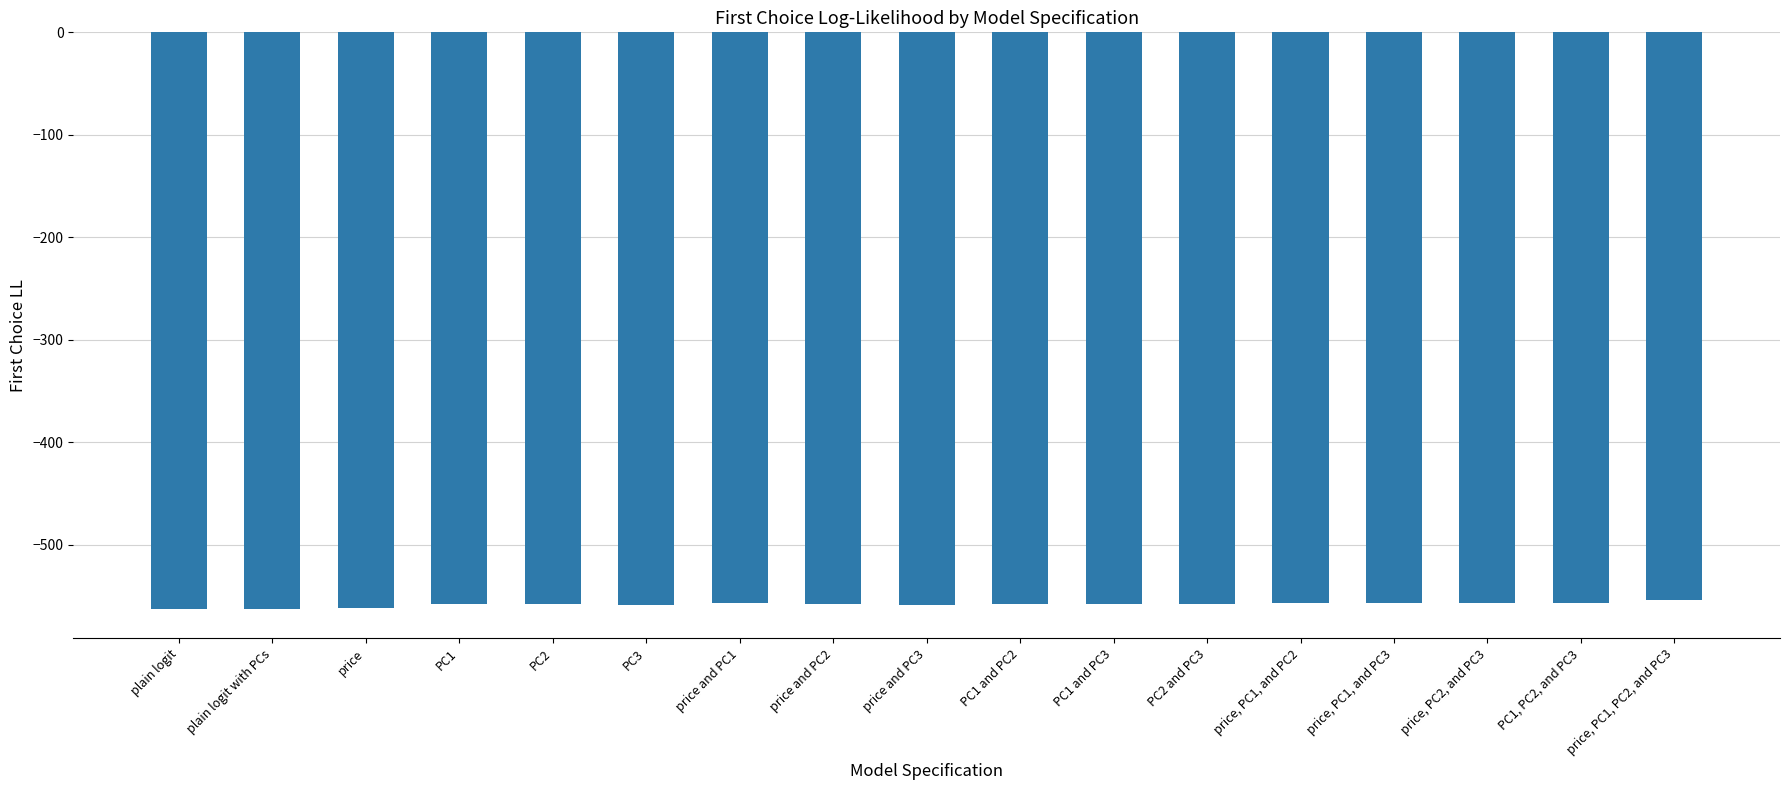

How many categories are shown in the chart?

17